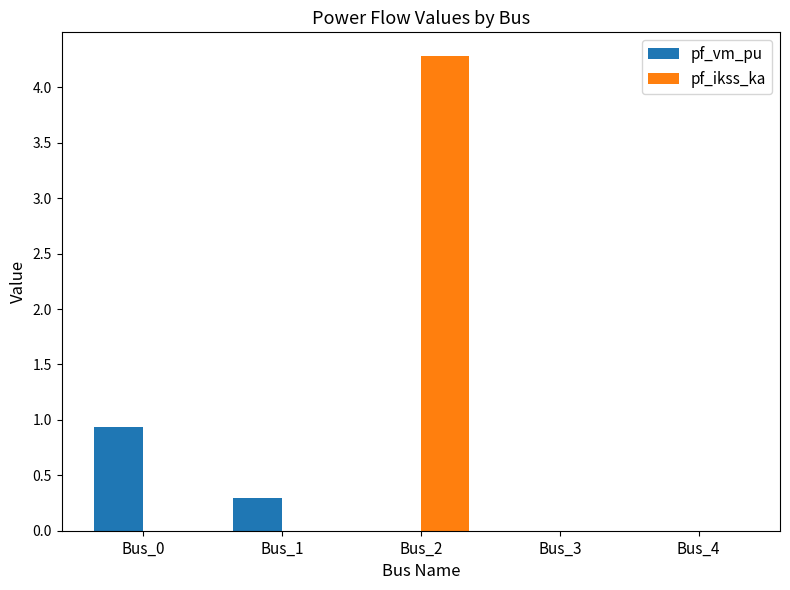

True or false: pf_ikss_ka has a value of 0.0 at Bus_0.

True